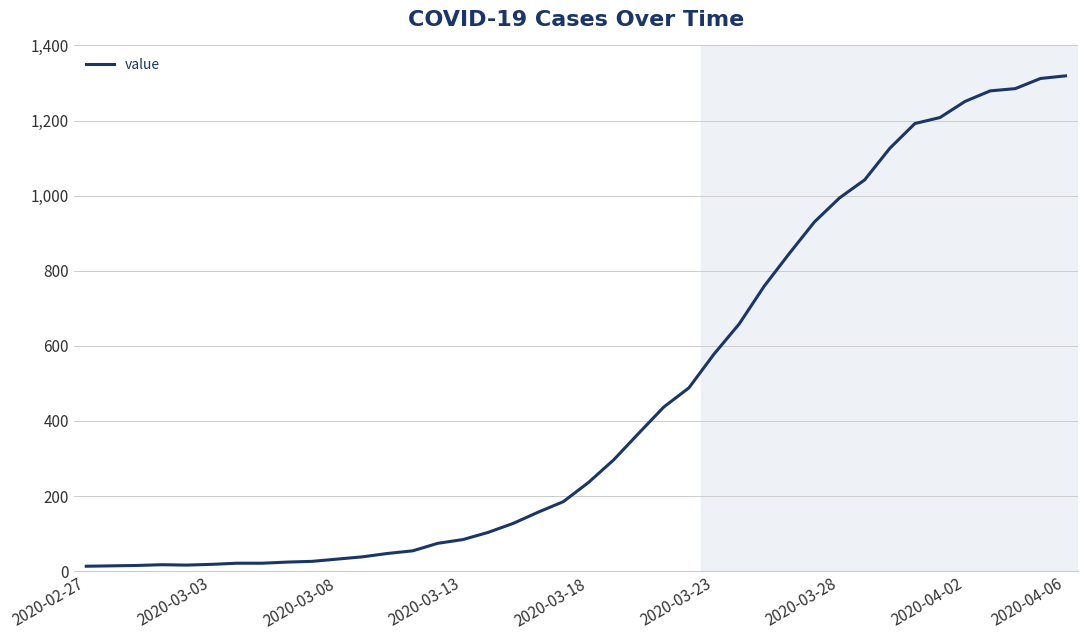

What is the sum of all values?

18689